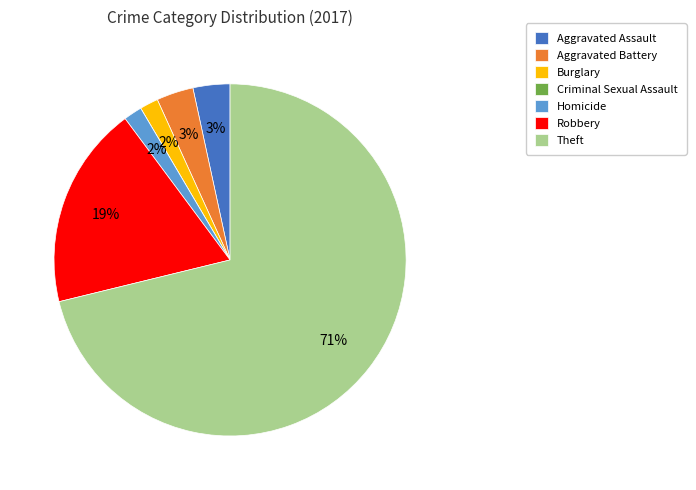

To the nearest percent, what is the average slice percentage?

14%